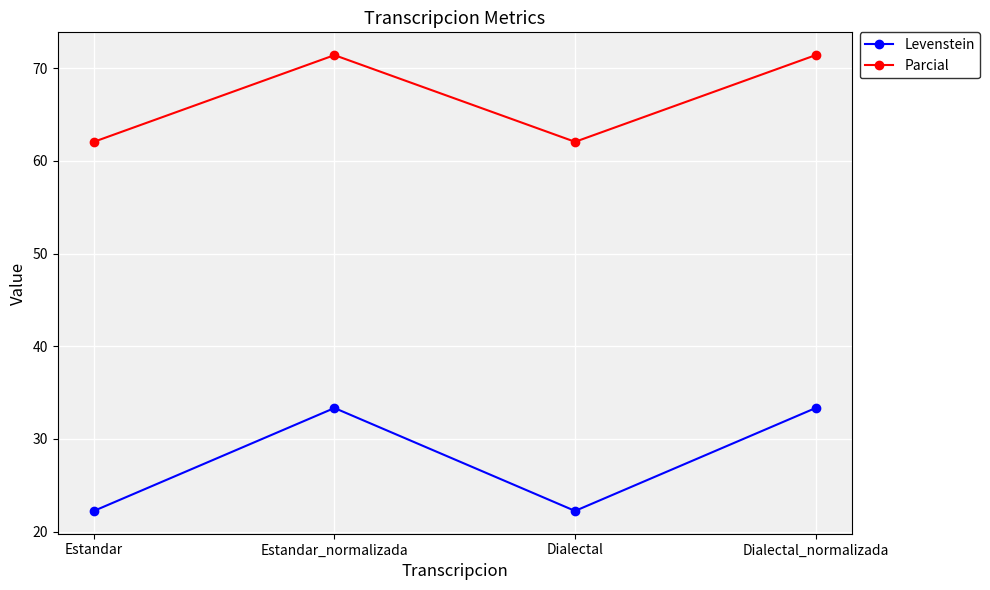

At which category does Parcial reach its first local valley?

Dialectal